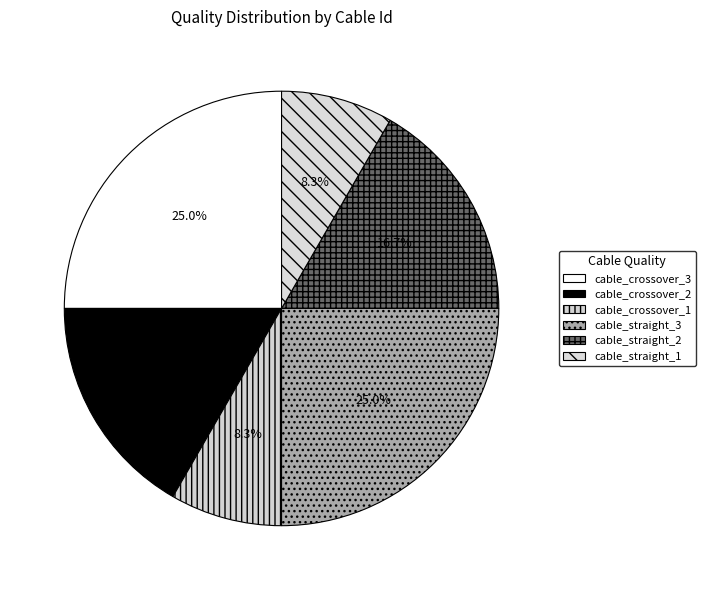

How many slices are in this pie chart?

6